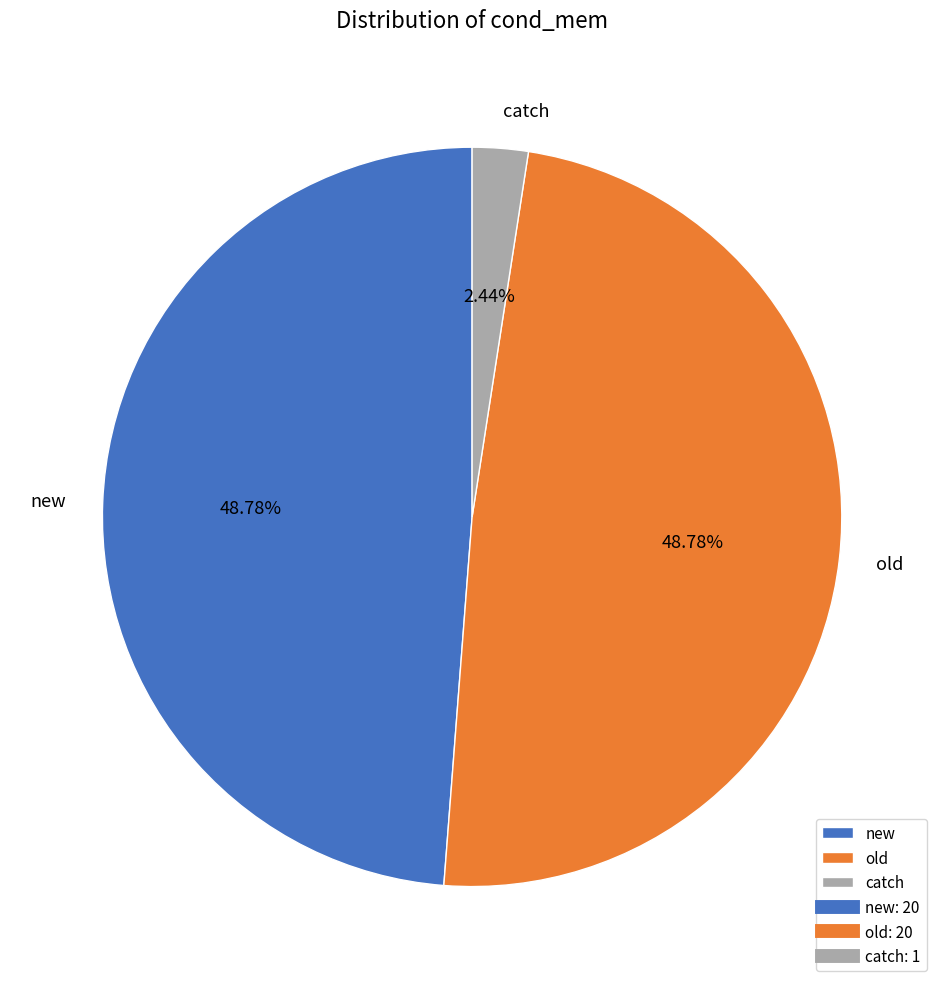

To the nearest percent, what is the combined percentage of old and new?

98%